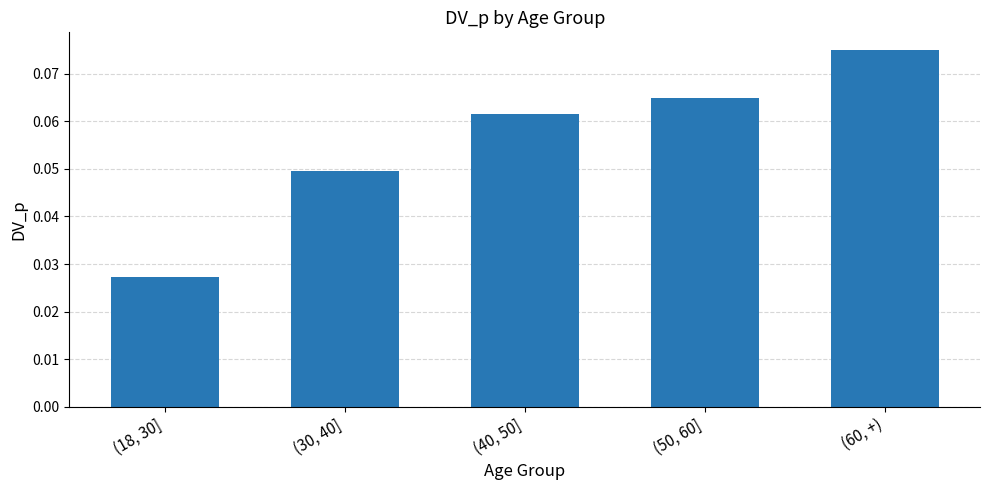

The chart shows a value of 0.0 at (50, 60]. True or false?

False